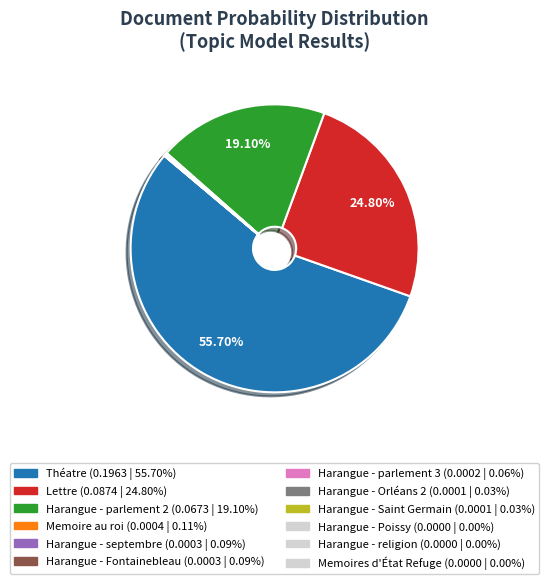

Is there any slice that represents more than half of the pie?

Yes